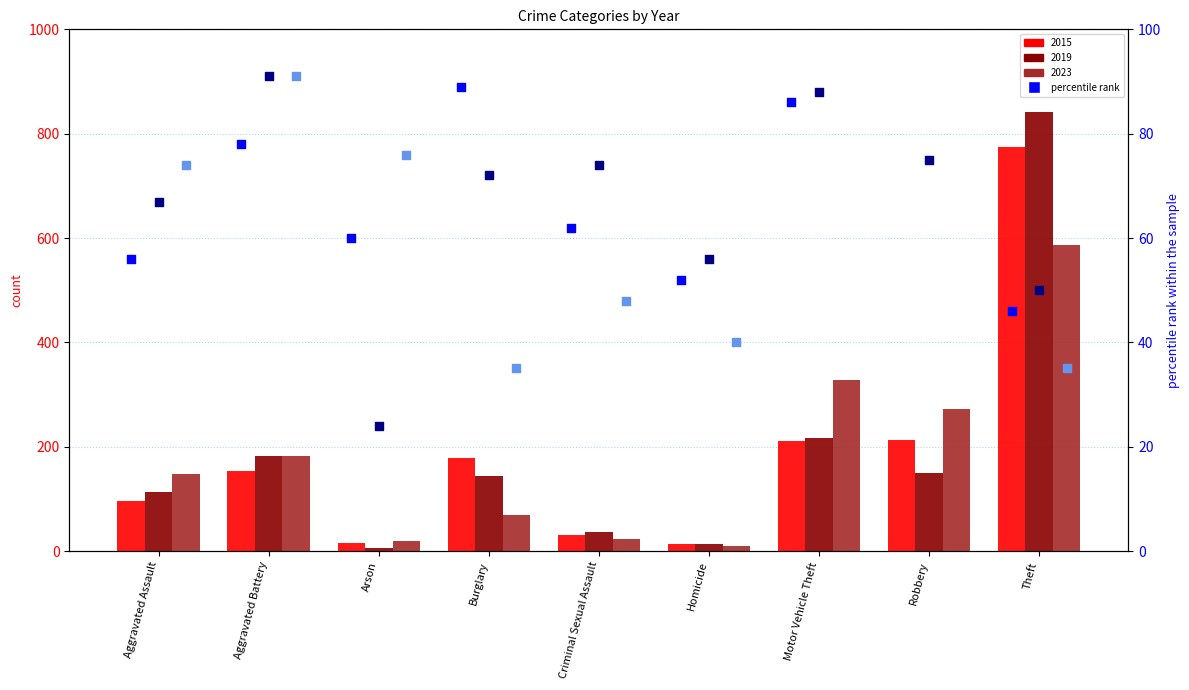

Which series contains the highest Y value?

2023 percentile